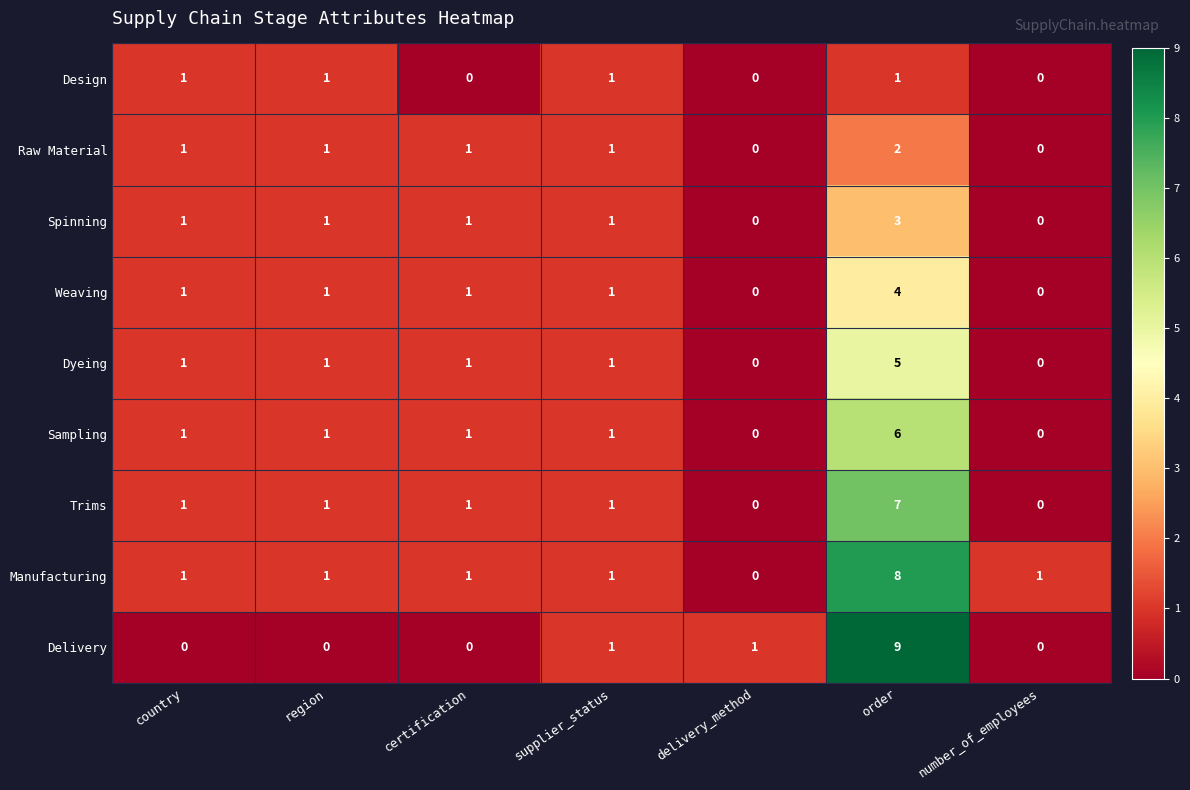

What is the difference between the maximum and minimum values in the Weaving series?

4